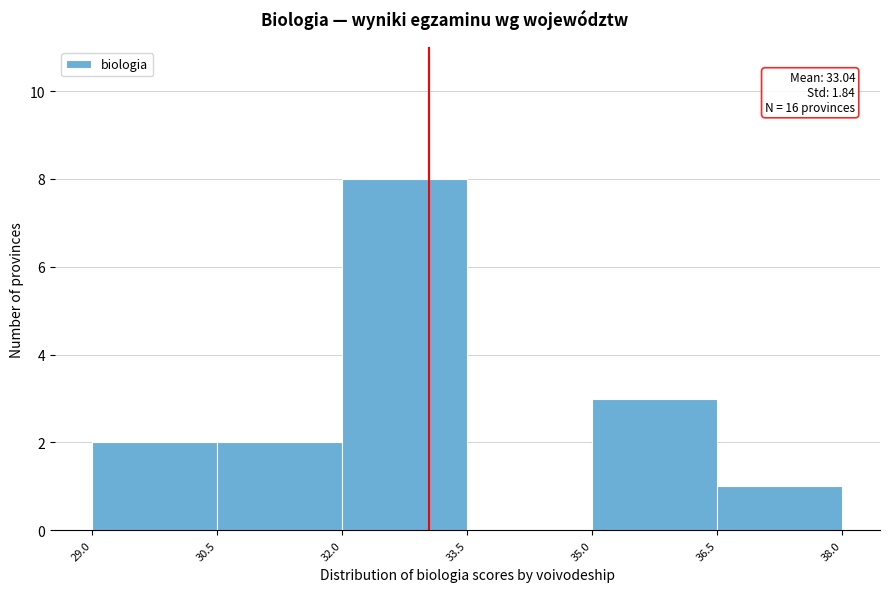

Which range on the x-axis has the tallest bar?

32.0 to 33.5